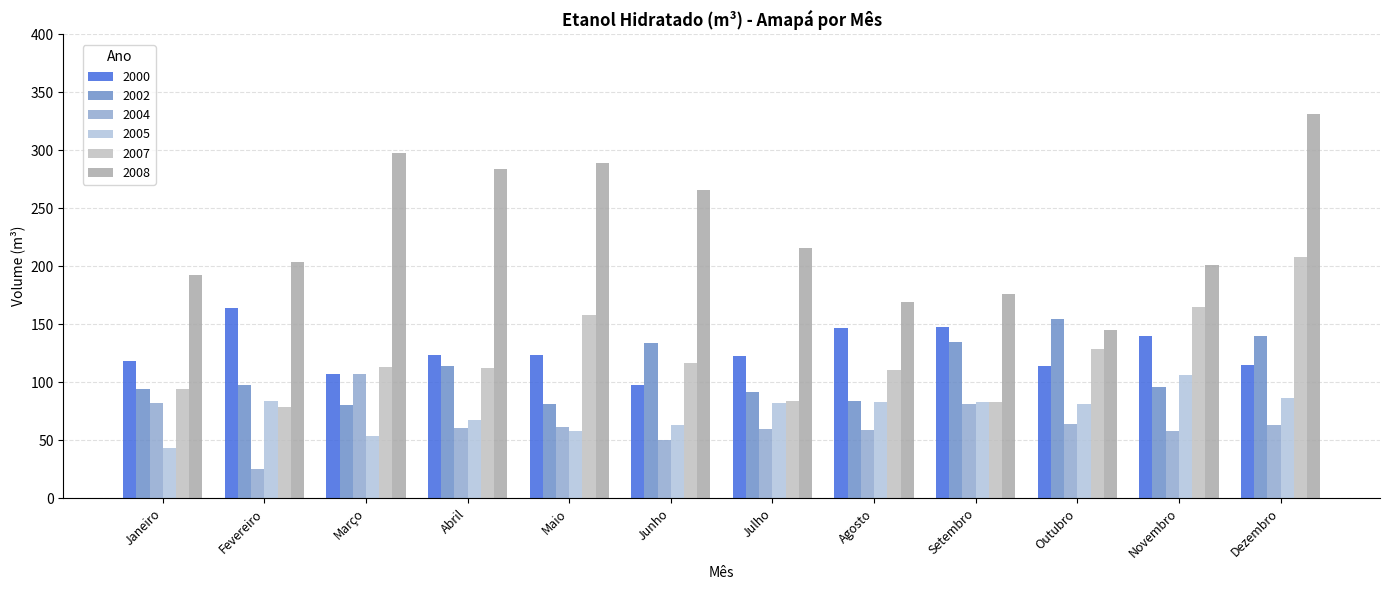

What is the label of the 7th bar from the left?

Julho